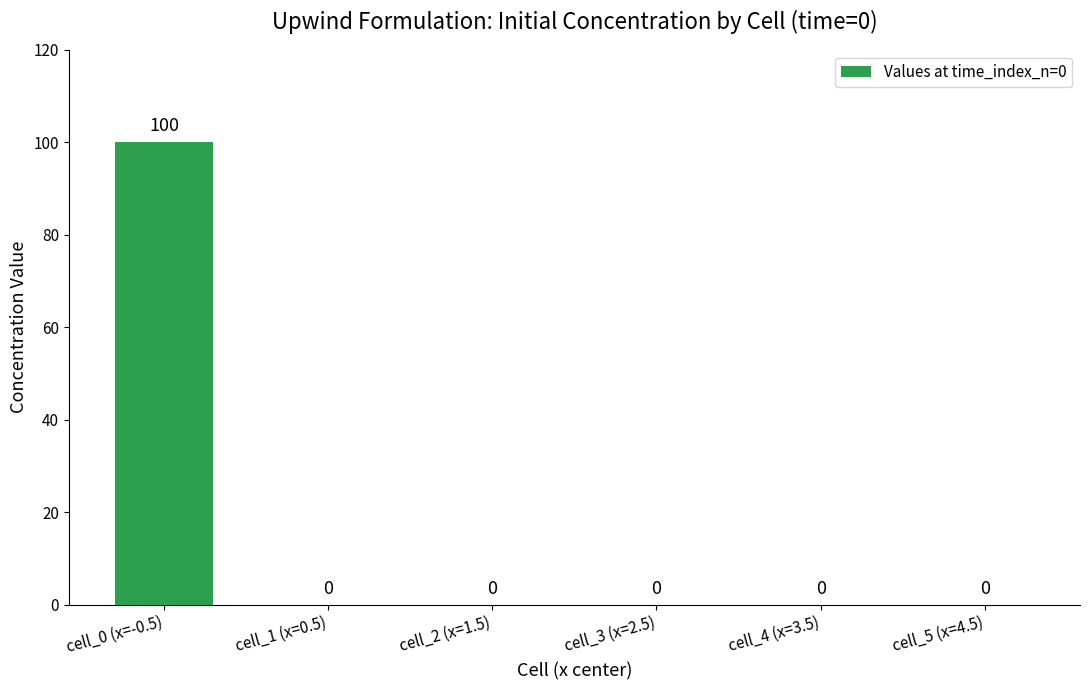

True or false: the data shows 0 at cell_4 (x=3.5).

True